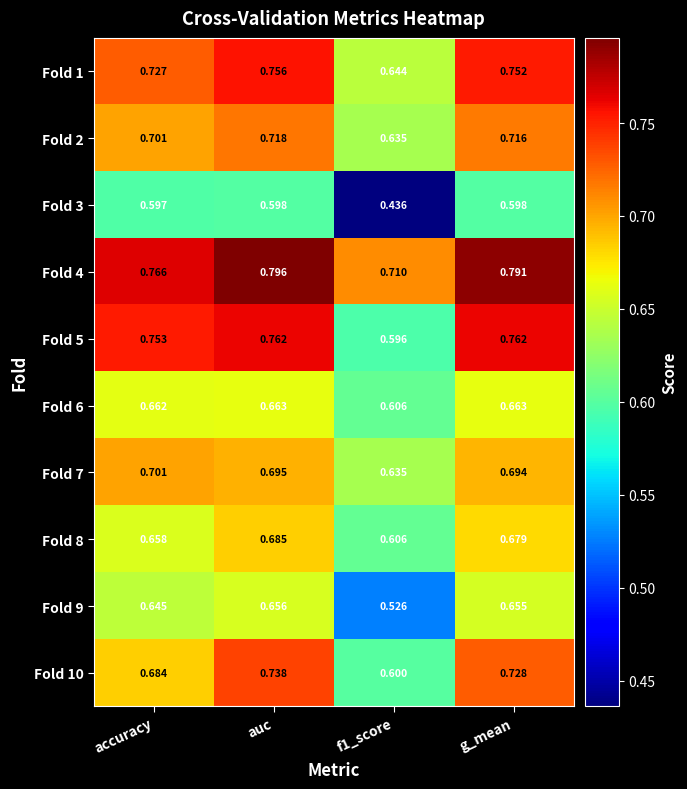

Which category has the highest value in the Fold 7 series?

accuracy